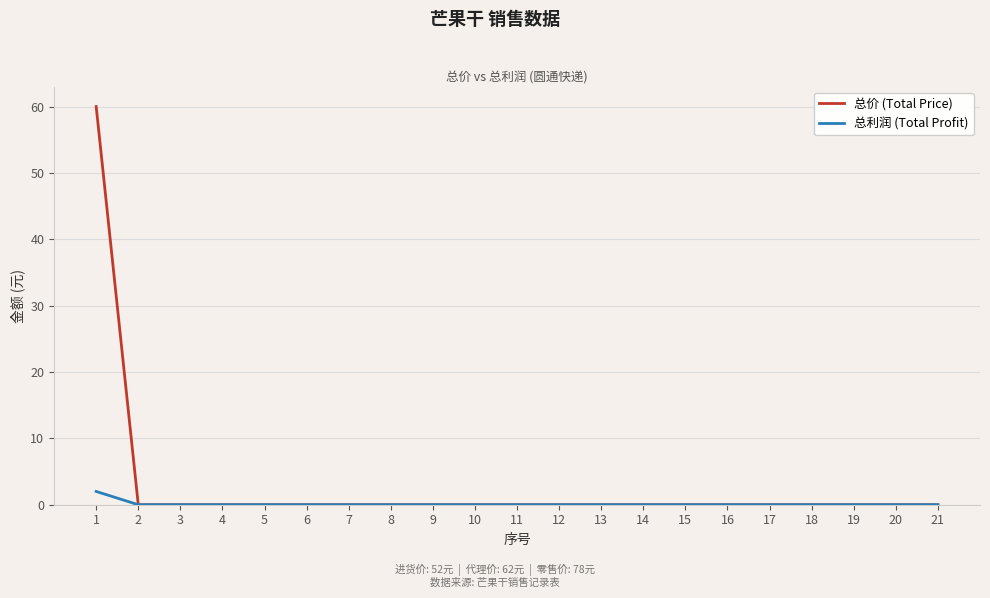

Which series has the largest range (max minus min)?

总价 (Total Price)